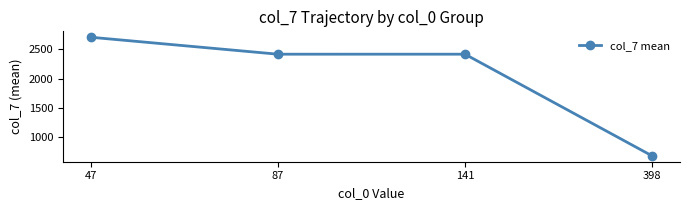

What is the smallest value displayed?

680.8